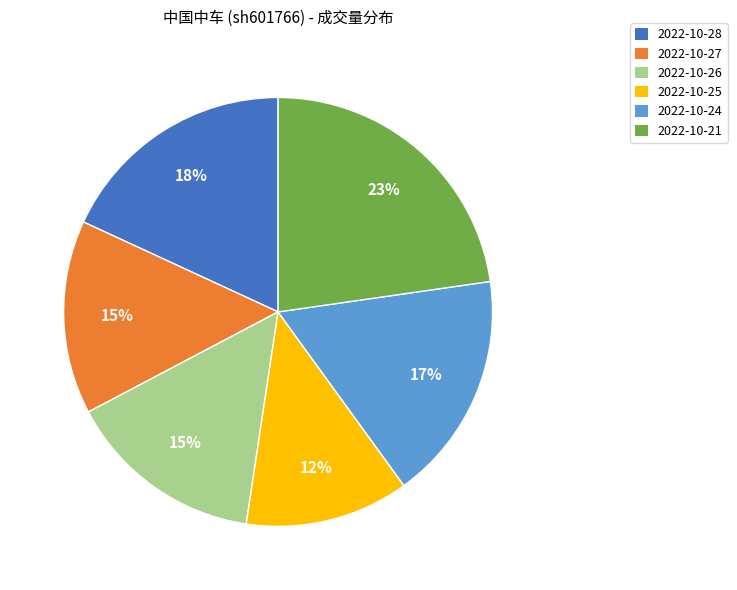

How many segments does this pie chart have?

6